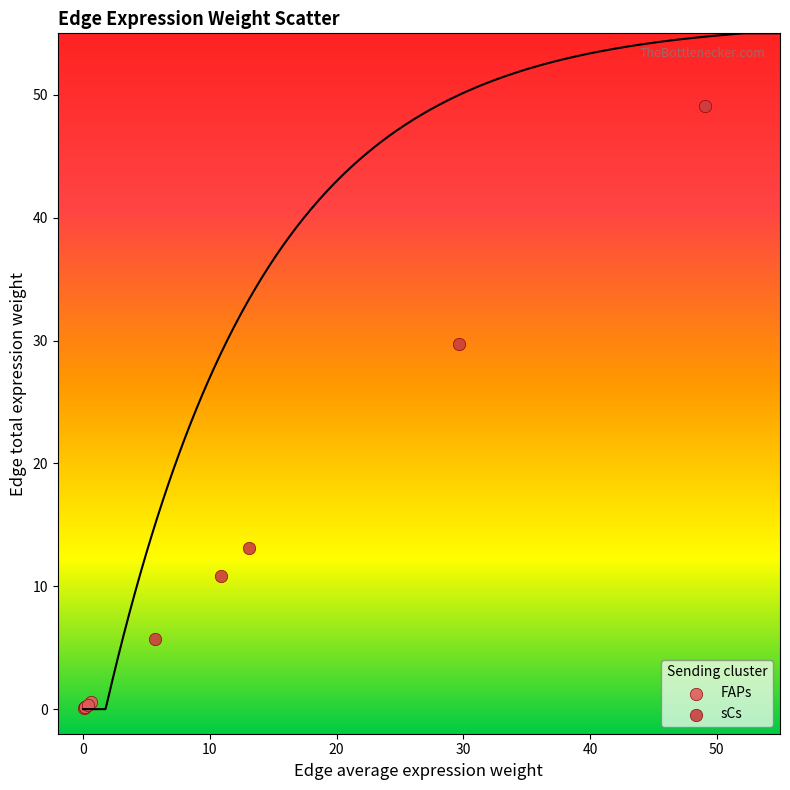

Which series has the widest spread of Y values?

sCs